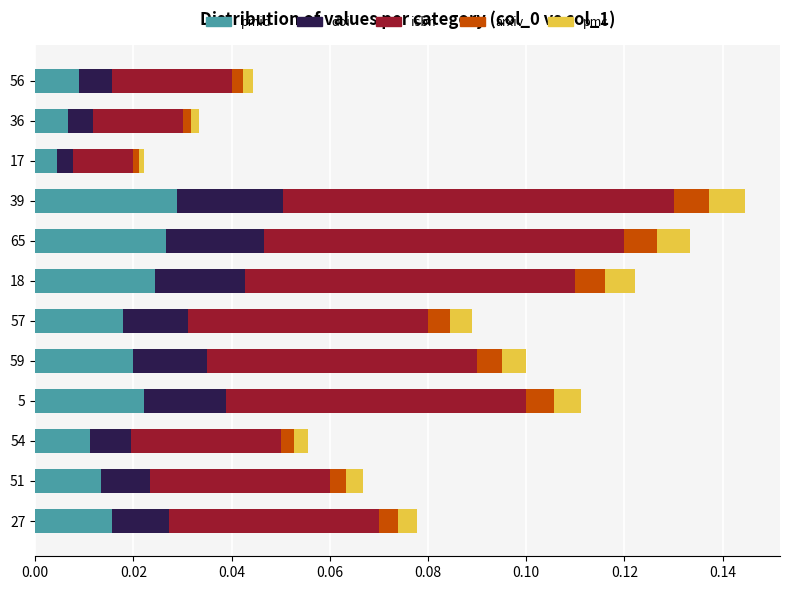

Is it true that pmid equals 0.0 at 65?

True